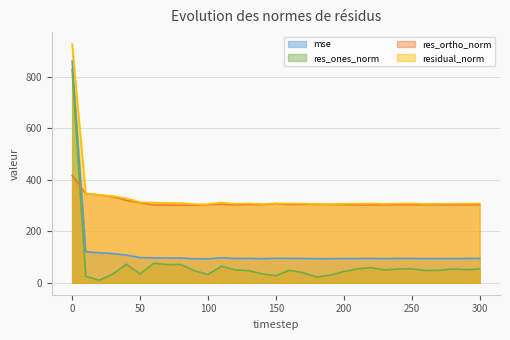

What is the highest value of the mse series?

861.0